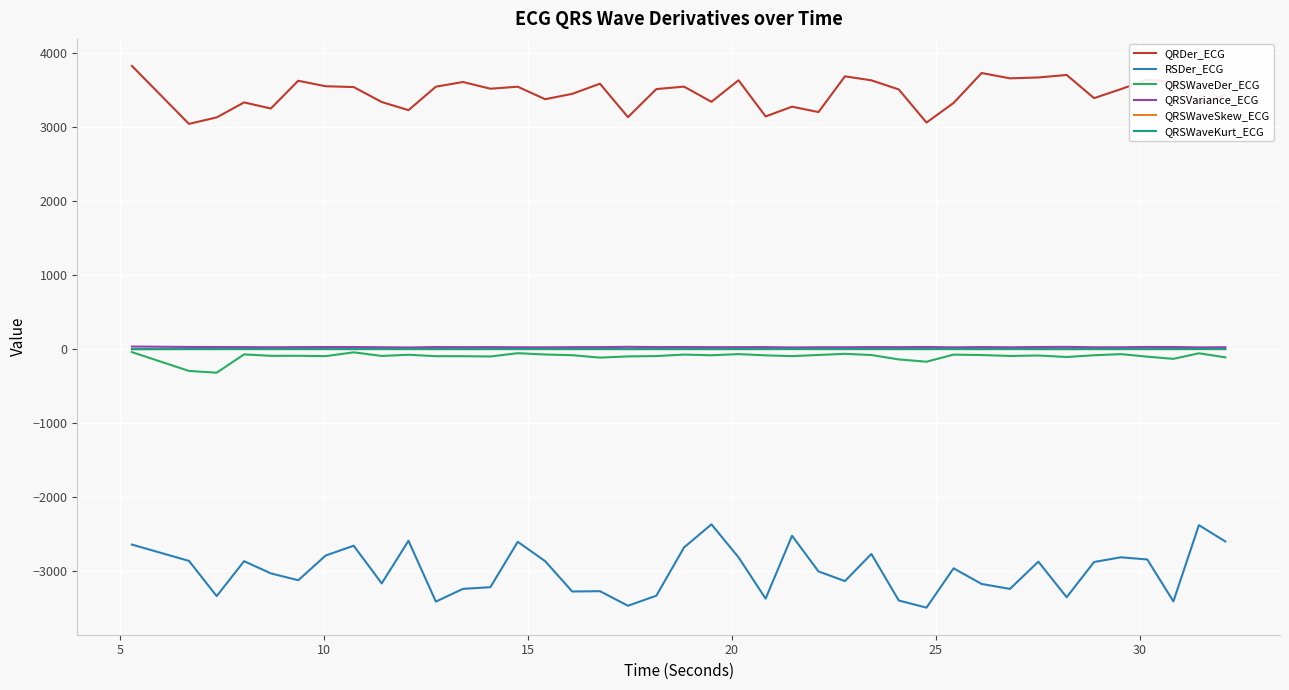

True or false: QRDer_ECG and QRSVariance_ECG cross at least once.

False